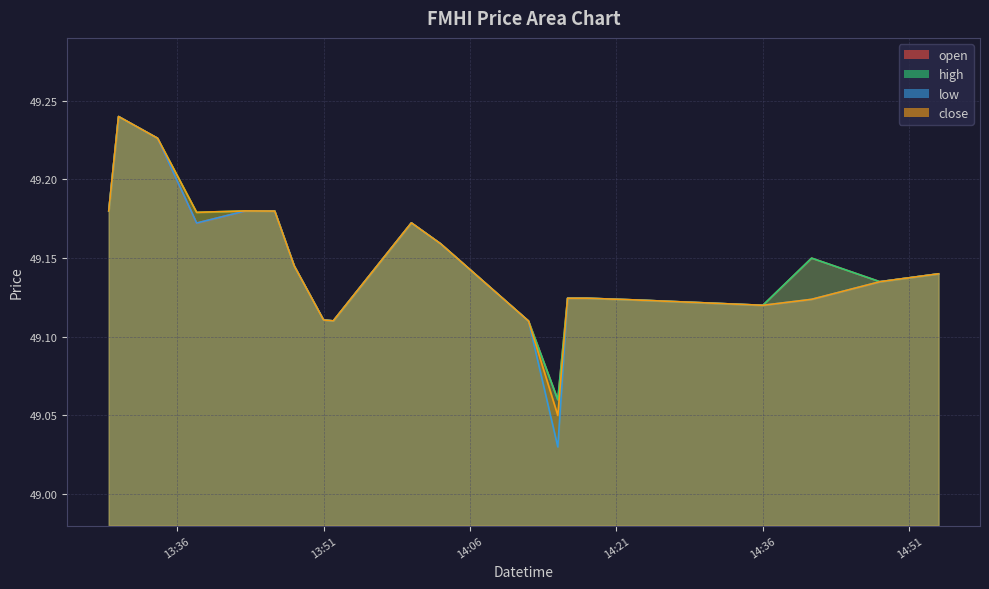

What is the difference between the second highest and second lowest values in the high series?

0.1